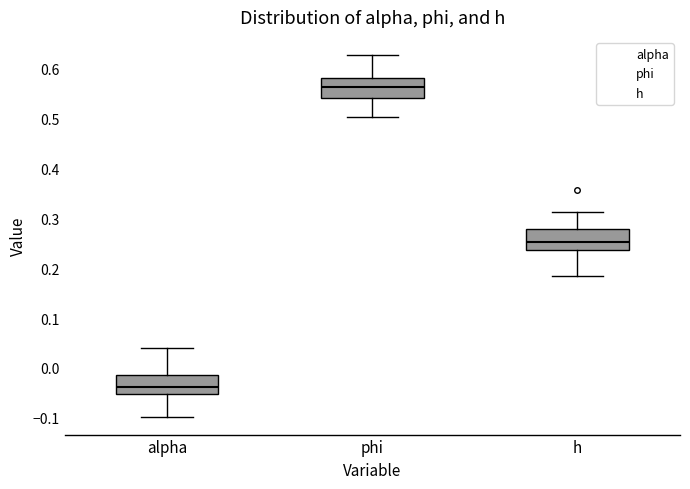

Where does the upper whisker of the box for alpha end on the y-axis? The values are not printed on the chart, so give them approximately, as read against the axis.

0.04